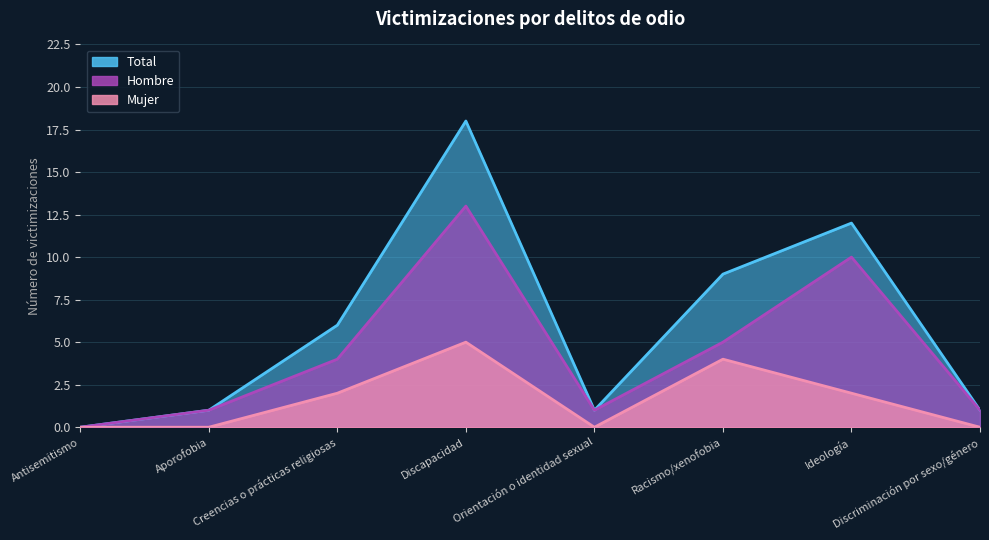

Between Orientación o identidad sexual and Racismo/xenofobia, which is larger?

Racismo/xenofobia